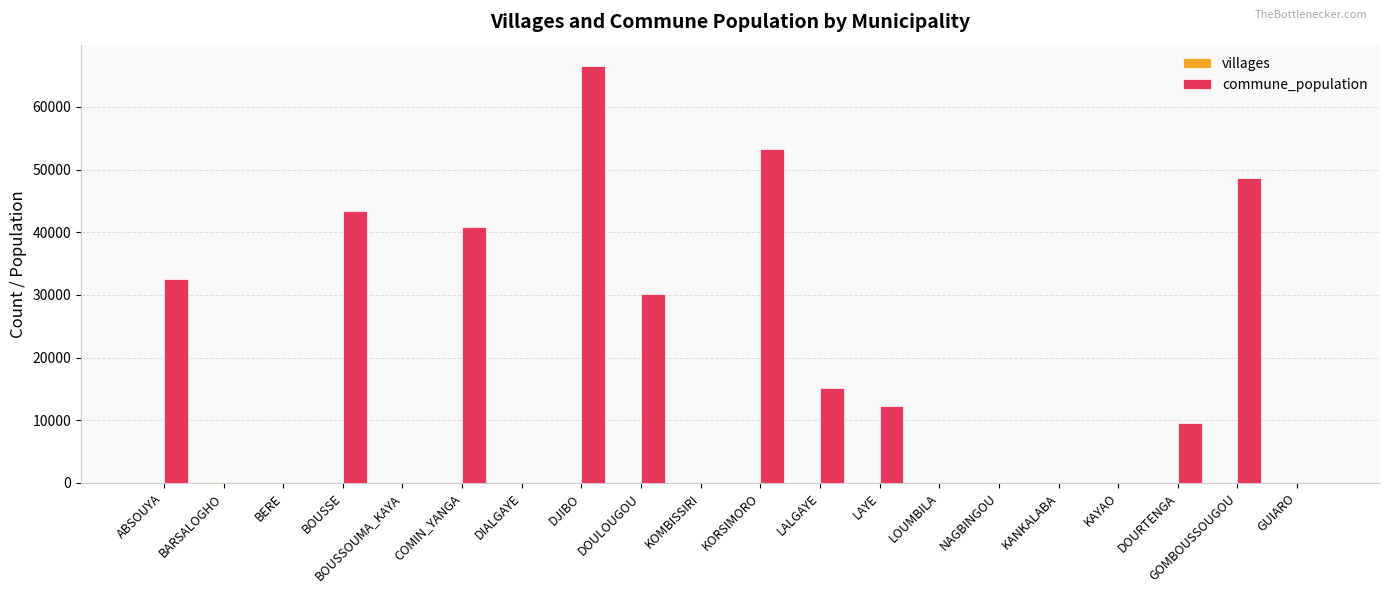

What is the sum of all commune_population values?

352438